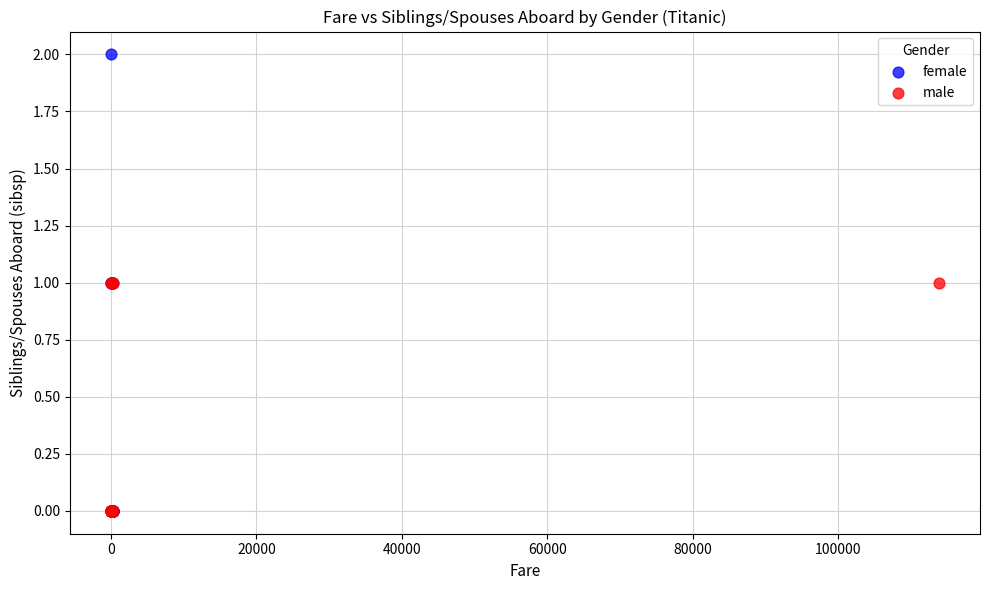

Which series contains the highest Y value?

female